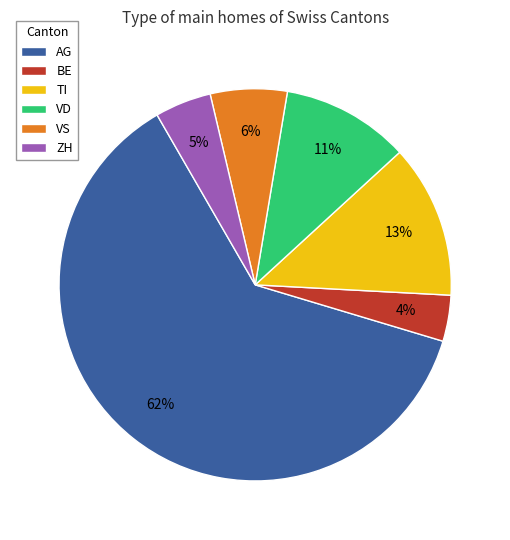

True or false: AG accounts for 70% of the total.

False